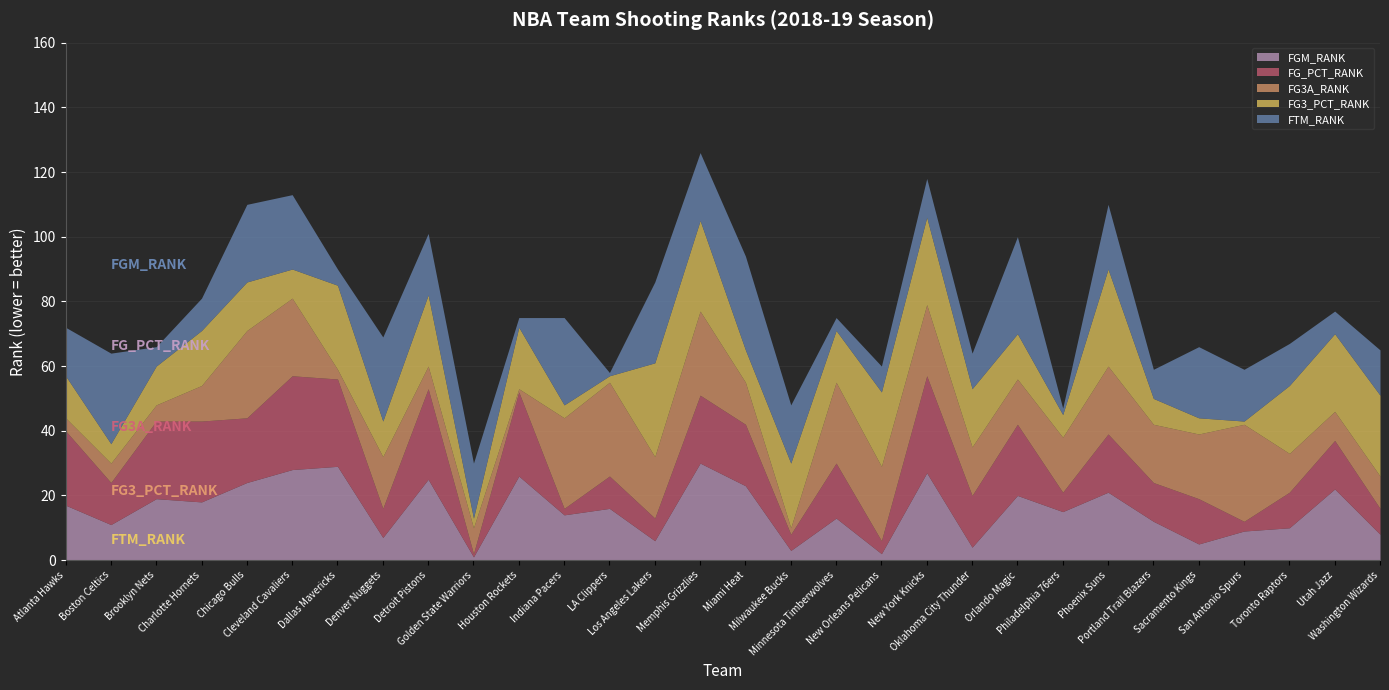

Reading left to right, list all the values displayed in this chart.

FGM_RANK: Atlanta Hawks=17	Boston Celtics=11	Brooklyn Nets=19	Charlotte Hornets=18	Chicago Bulls=24	Cleveland Cavaliers=28	Dallas Mavericks=29	Denver Nuggets=7	Detroit Pistons=25	Golden State Warriors=1	Houston Rockets=26	Indiana Pacers=14	LA Clippers=16	Los Angeles Lakers=6	Memphis Grizzlies=30	Miami Heat=23	Milwaukee Bucks=3	Minnesota Timberwolves=13	New Orleans Pelicans=2	New York Knicks=27	Oklahoma City Thunder=4	Orlando Magic=20	Philadelphia 76ers=15	Phoenix Suns=21	Portland Trail Blazers=12	Sacramento Kings=5	San Antonio Spurs=9	Toronto Raptors=10	Utah Jazz=22	Washington Wizards=8
FG_PCT_RANK: Atlanta Hawks=23	Boston Celtics=13	Brooklyn Nets=24	Charlotte Hornets=25	Chicago Bulls=20	Cleveland Cavaliers=29	Dallas Mavericks=27	Denver Nuggets=9	Detroit Pistons=28	Golden State Warriors=1	Houston Rockets=26	Indiana Pacers=2	LA Clippers=10	Los Angeles Lakers=7	Memphis Grizzlies=21	Miami Heat=19	Milwaukee Bucks=5	Minnesota Timberwolves=17	New Orleans Pelicans=4	New York Knicks=30	Oklahoma City Thunder=16	Orlando Magic=22	Philadelphia 76ers=6	Phoenix Suns=18	Portland Trail Blazers=12	Sacramento Kings=14	San Antonio Spurs=3	Toronto Raptors=11	Utah Jazz=15	Washington Wizards=8
FG3A_RANK: Atlanta Hawks=4	Boston Celtics=6	Brooklyn Nets=5	Charlotte Hornets=11	Chicago Bulls=27	Cleveland Cavaliers=24	Dallas Mavericks=3	Denver Nuggets=16	Detroit Pistons=7	Golden State Warriors=8	Houston Rockets=1	Indiana Pacers=28	LA Clippers=29	Los Angeles Lakers=19	Memphis Grizzlies=26	Miami Heat=13	Milwaukee Bucks=2	Minnesota Timberwolves=25	New Orleans Pelicans=23	New York Knicks=22	Oklahoma City Thunder=15	Orlando Magic=14	Philadelphia 76ers=17	Phoenix Suns=21	Portland Trail Blazers=18	Sacramento Kings=20	San Antonio Spurs=30	Toronto Raptors=12	Utah Jazz=9	Washington Wizards=10
FG3_PCT_RANK: Atlanta Hawks=13	Boston Celtics=6	Brooklyn Nets=12	Charlotte Hornets=17	Chicago Bulls=15	Cleveland Cavaliers=9	Dallas Mavericks=26	Denver Nuggets=11	Detroit Pistons=22	Golden State Warriors=3	Houston Rockets=19	Indiana Pacers=4	LA Clippers=2	Los Angeles Lakers=29	Memphis Grizzlies=28	Miami Heat=10	Milwaukee Bucks=20	Minnesota Timberwolves=16	New Orleans Pelicans=23	New York Knicks=27	Oklahoma City Thunder=18	Orlando Magic=14	Philadelphia 76ers=7	Phoenix Suns=30	Portland Trail Blazers=8	Sacramento Kings=5	San Antonio Spurs=1	Toronto Raptors=21	Utah Jazz=24	Washington Wizards=25
FTM_RANK: Atlanta Hawks=15	Boston Celtics=28	Brooklyn Nets=6	Charlotte Hornets=10	Chicago Bulls=24	Cleveland Cavaliers=23	Dallas Mavericks=5	Denver Nuggets=26	Detroit Pistons=19	Golden State Warriors=17	Houston Rockets=3	Indiana Pacers=27	LA Clippers=1	Los Angeles Lakers=25	Memphis Grizzlies=21	Miami Heat=29	Milwaukee Bucks=18	Minnesota Timberwolves=4	New Orleans Pelicans=8	New York Knicks=12	Oklahoma City Thunder=11	Orlando Magic=30	Philadelphia 76ers=2	Phoenix Suns=20	Portland Trail Blazers=9	Sacramento Kings=22	San Antonio Spurs=16	Toronto Raptors=13	Utah Jazz=7	Washington Wizards=14